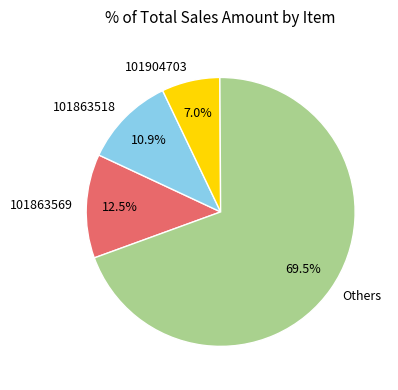

Combined, what portion of the pie is 101863569 and 101904703?

19.5%